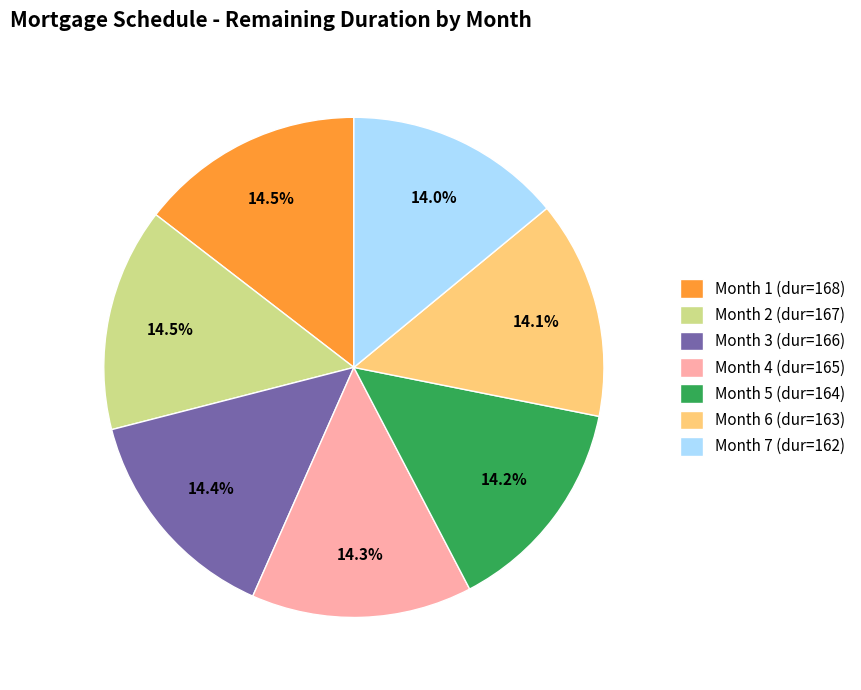

How much of the chart is everything except Month 7 (dur=162)?

86.0%